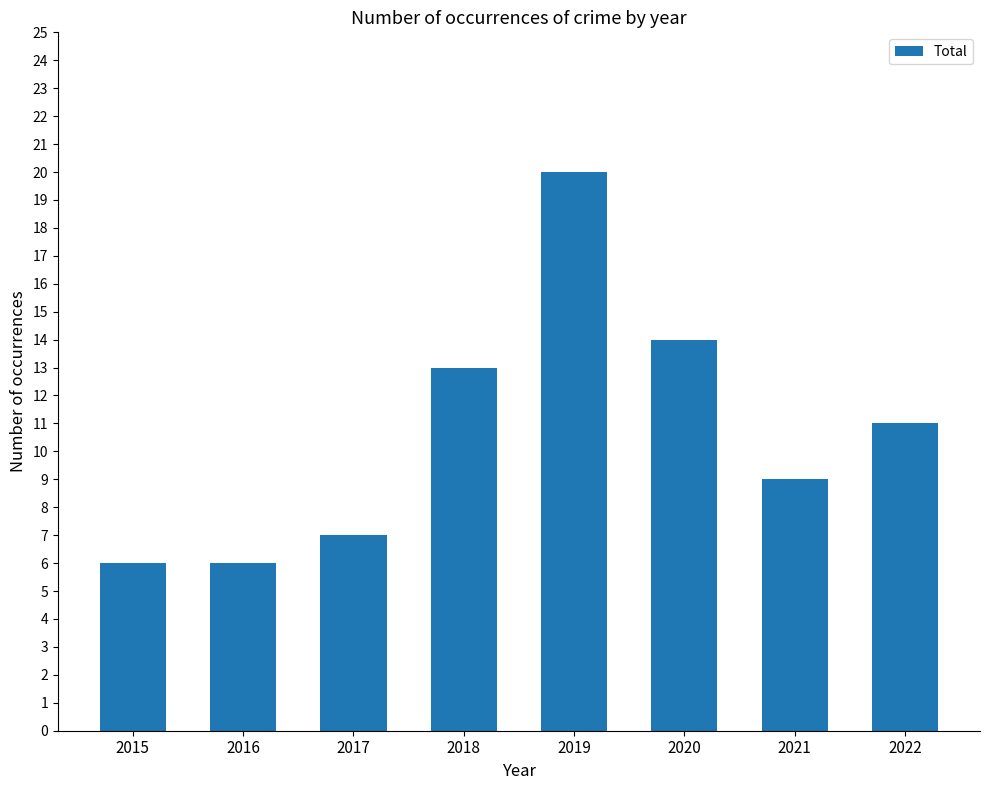

Where is the data nearest to the value 13?

2018